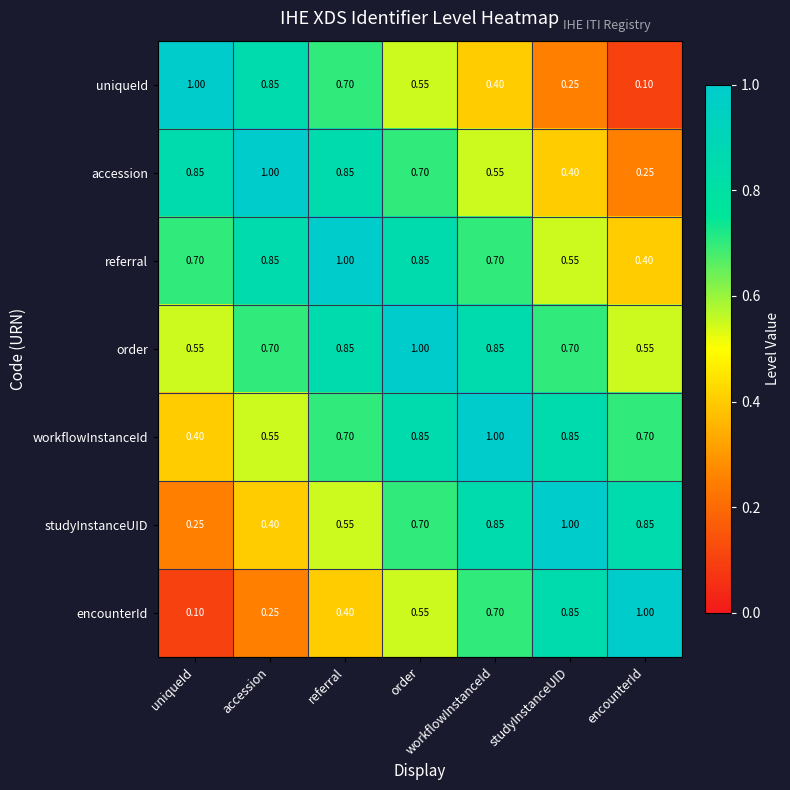

At which label does studyInstanceUID reach its minimum?

uniqueId